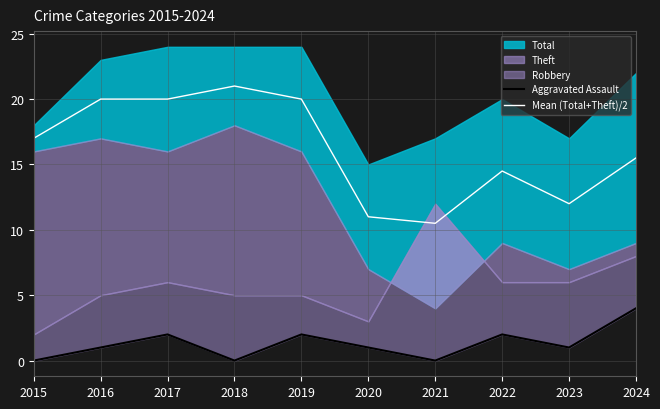

The value of Mean (Total+Theft)/2 at 2020 is 5.3. True or false?

False